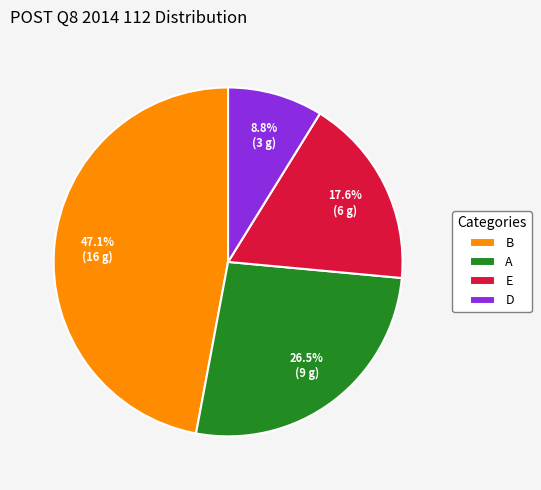

Count the number of slices in the pie.

4